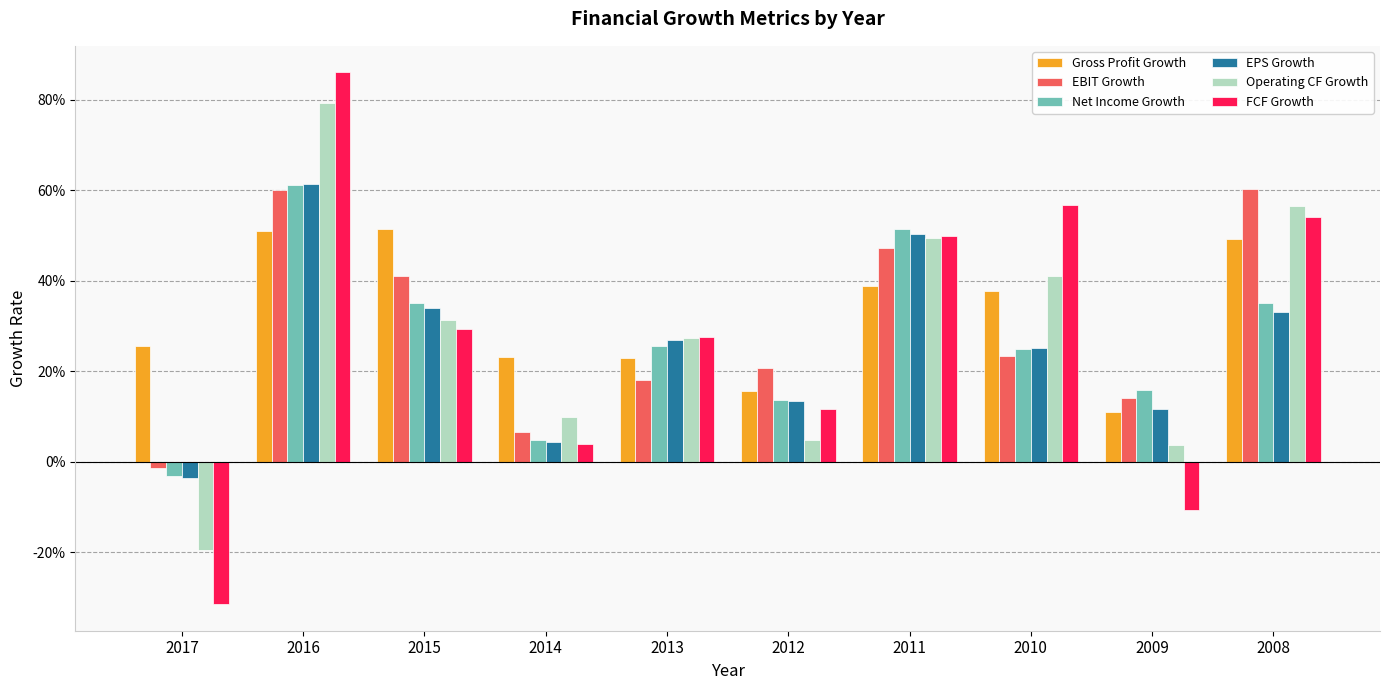

What is the difference between the EBIT Growth values at 2015 and 2014?

0.3